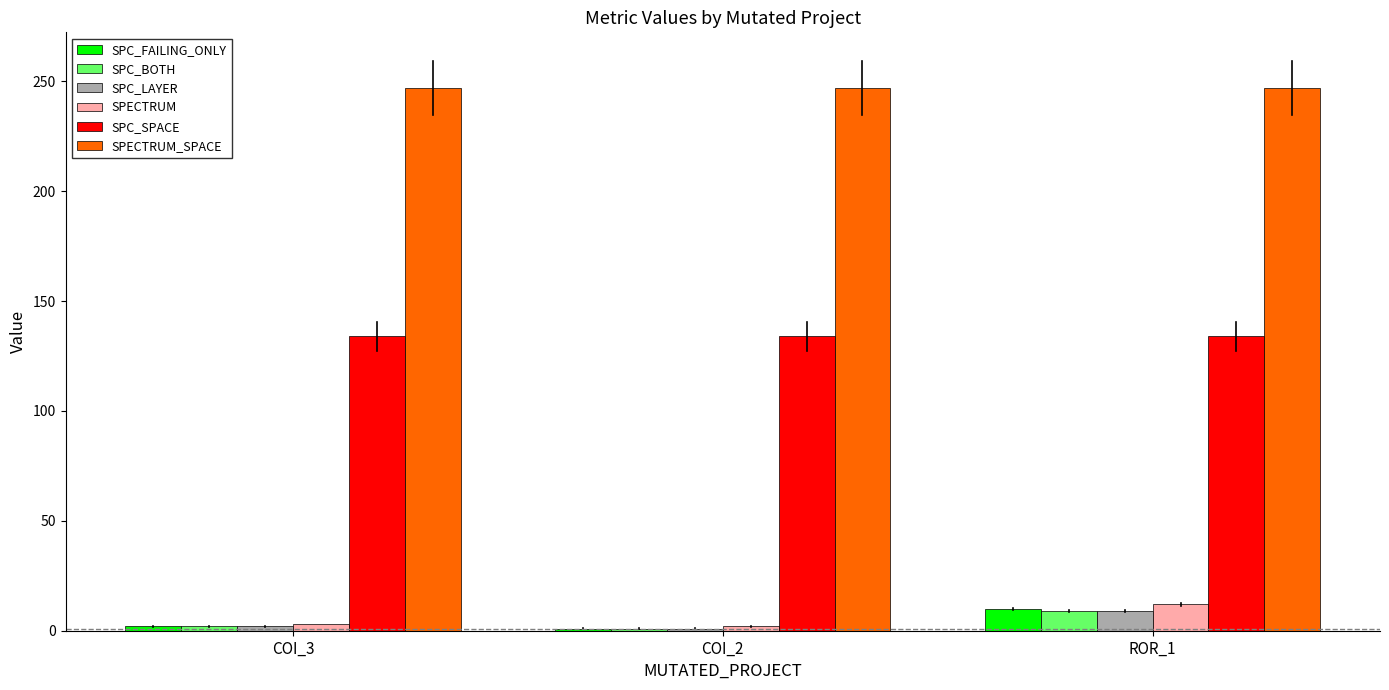

At how many categories does at least one series exceed 125?

3